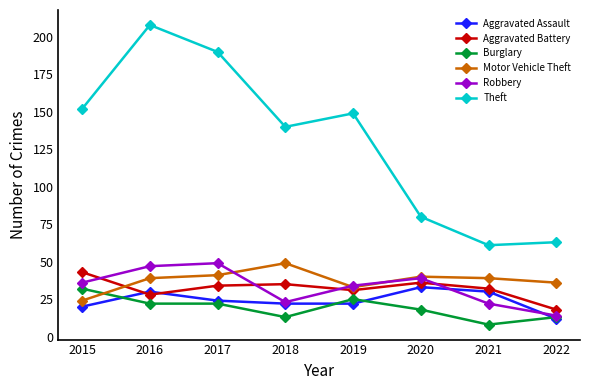

The value of Aggravated Assault at 2022 is 12. True or false?

True